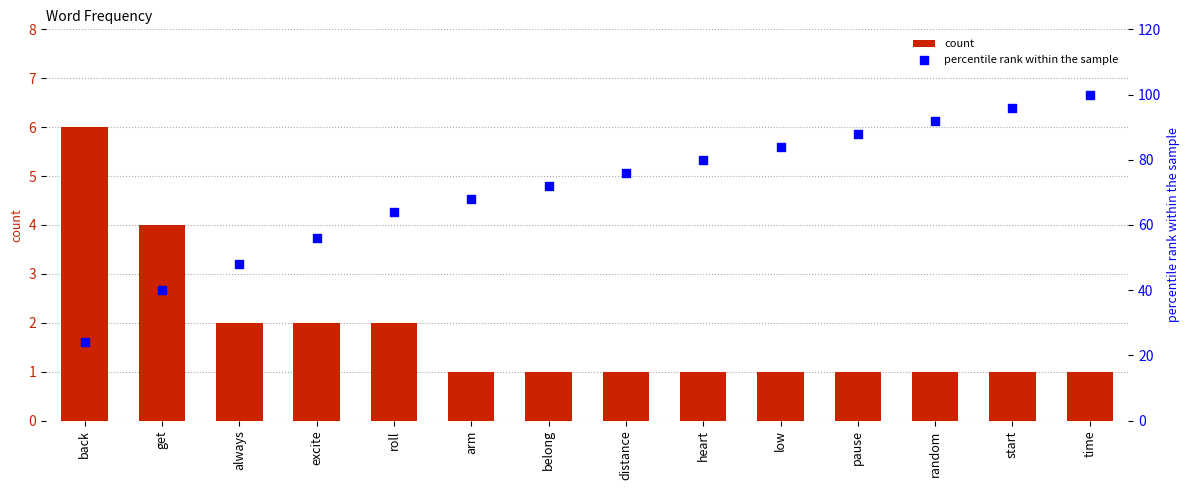

At how many categories does at least one series exceed 89?

3